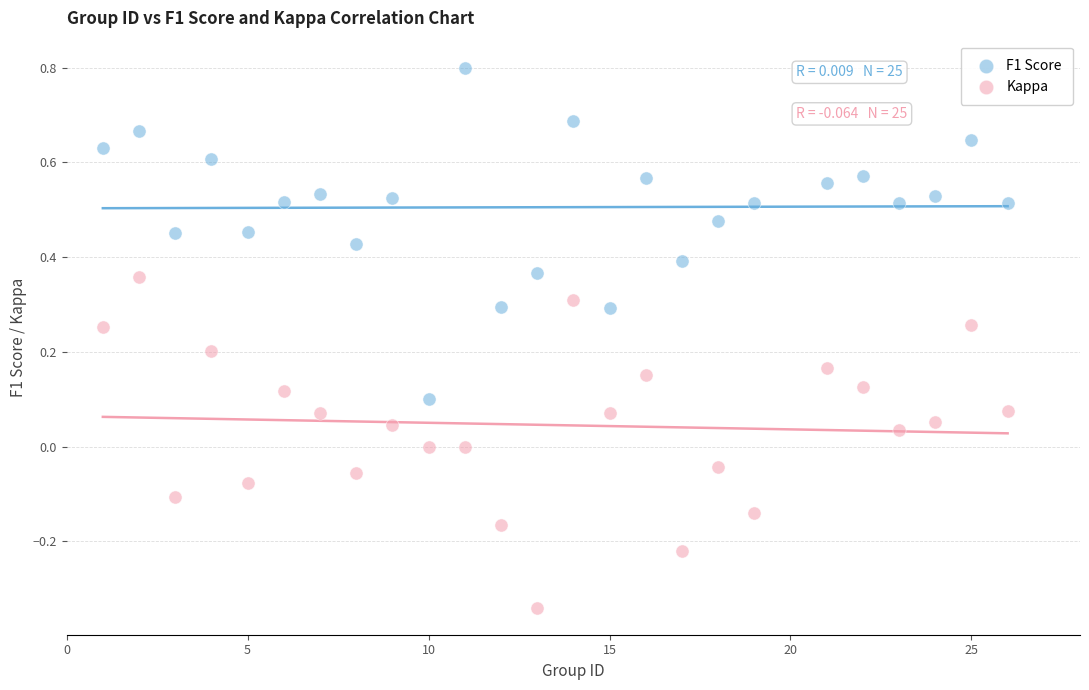

Which series contains the highest Y value?

F1 Score